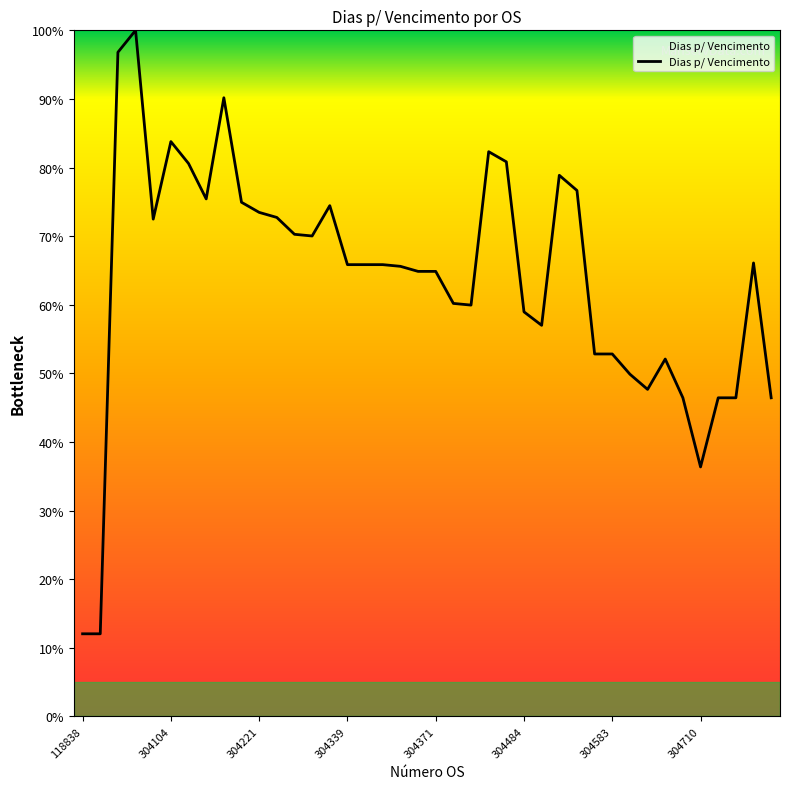

What is the difference between the maximum and minimum values?

88.0